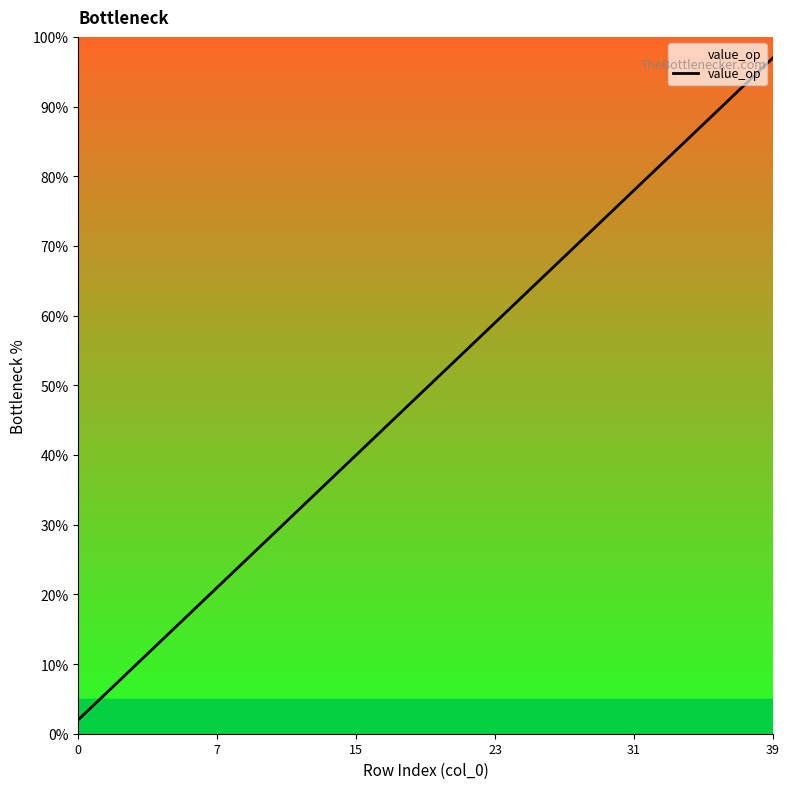

Where is the data nearest to the value 49?

19